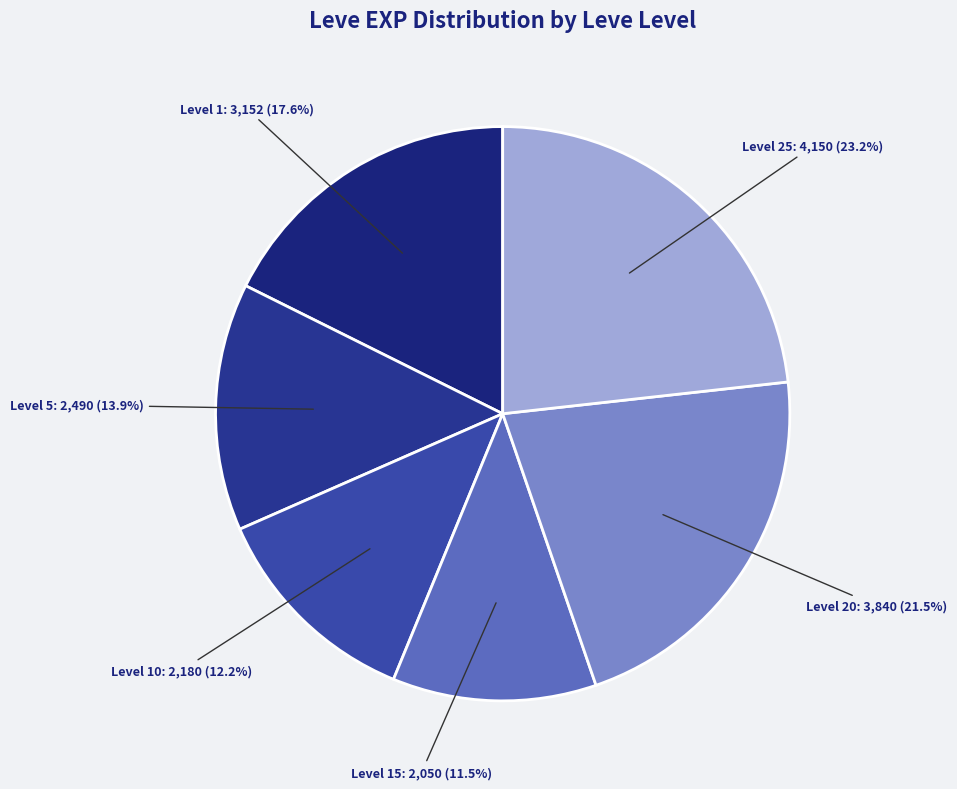

What percentage is NOT represented by Level 10?

87.8%